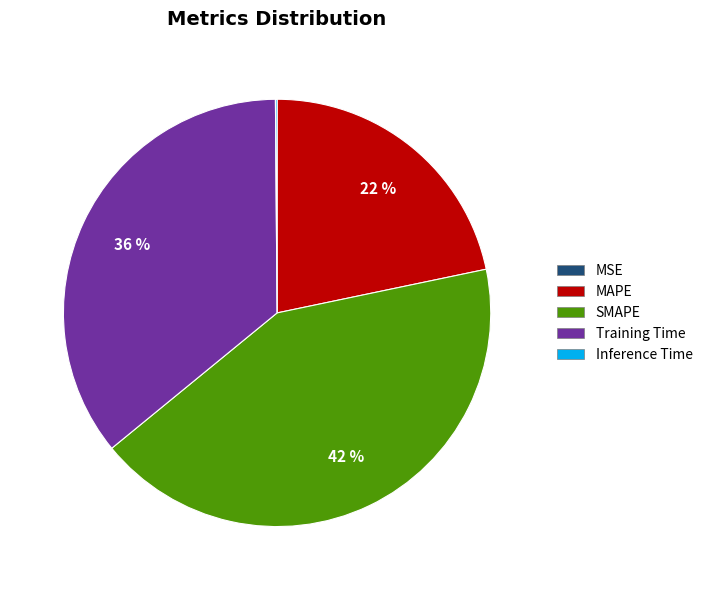

Is the sum of SMAPE and MAPE greater than half?

Yes